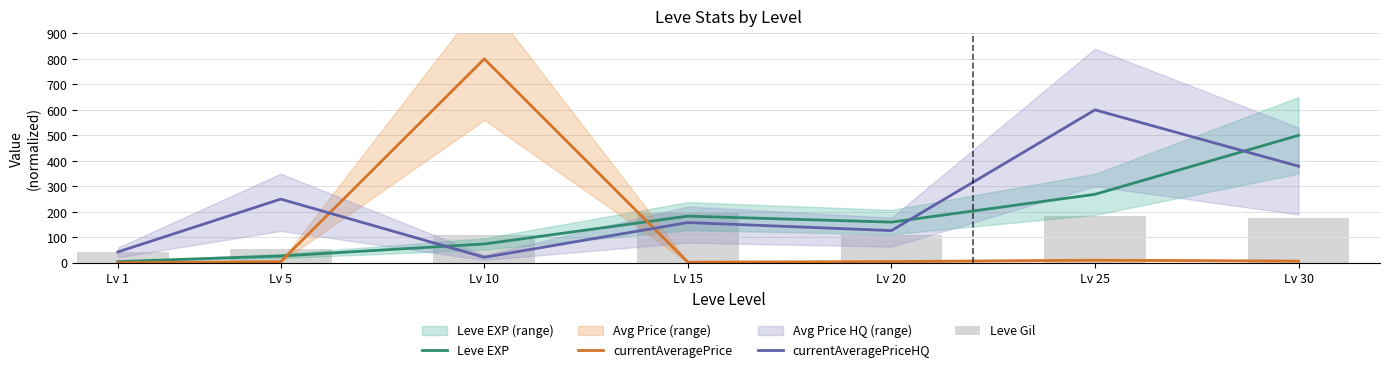

What is the difference between the second highest and second lowest values in the Leve Gil series?

130.8